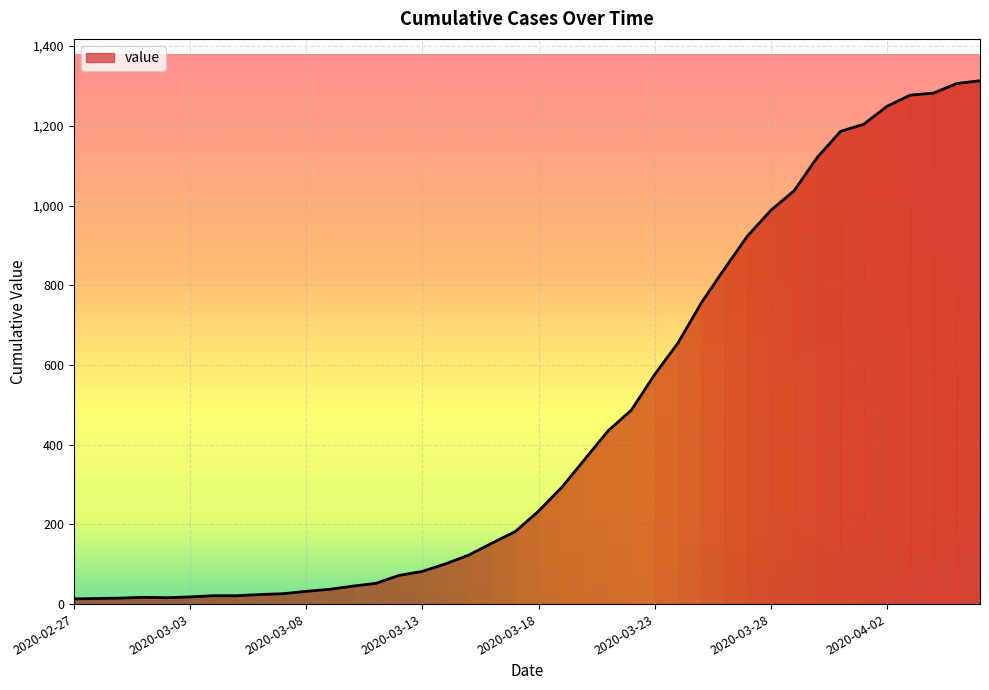

What is the maximum value shown in the chart?

1313